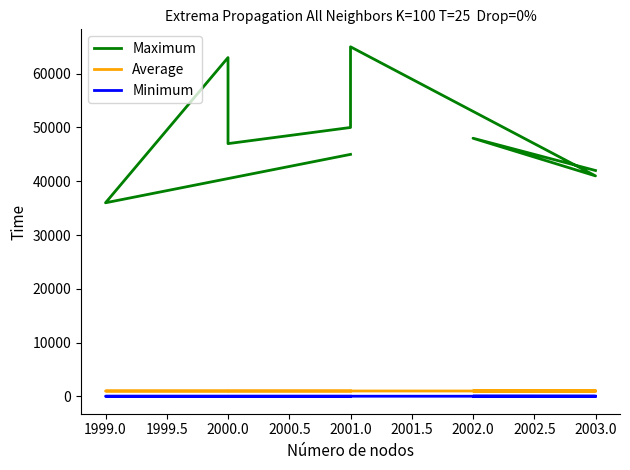

How many Average values are between 1003 and 1007?

5